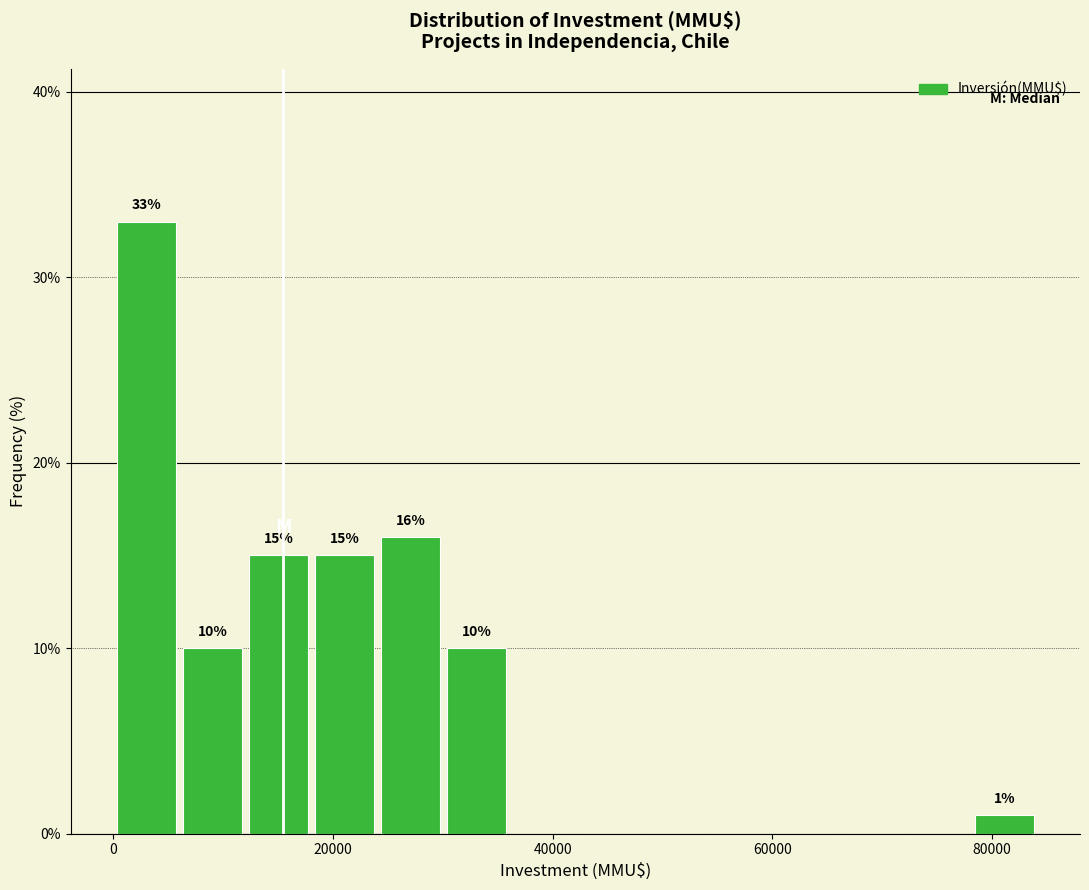

Around what value on the x-axis is the tallest bar? Give the approximate position of its centre, as read against the axis.

4000